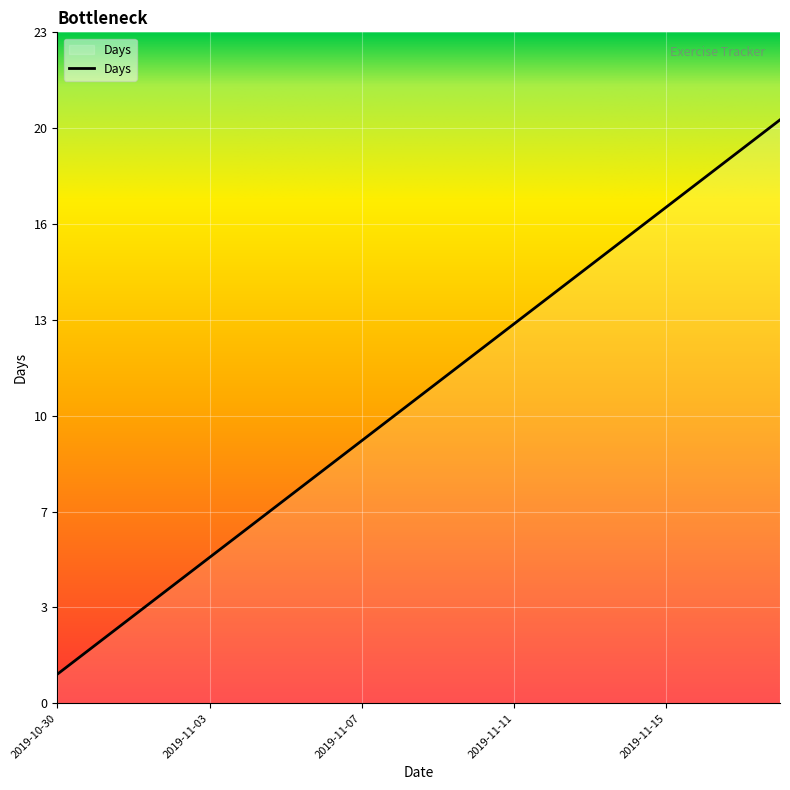

Does the chart display data point markers on the line(s)?

No